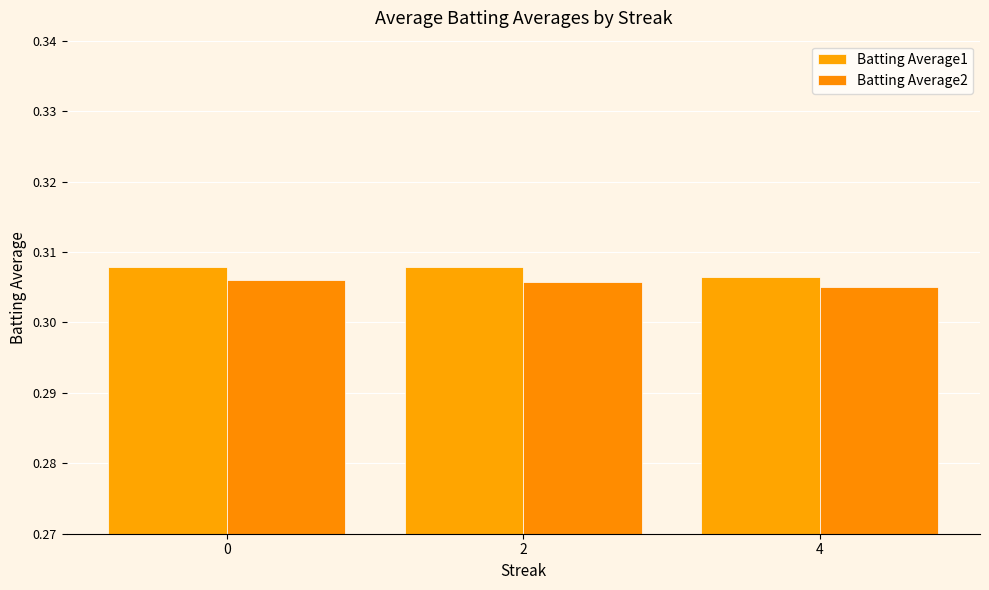

The Batting Average2 series shows 0.3 at 2. True or false?

True